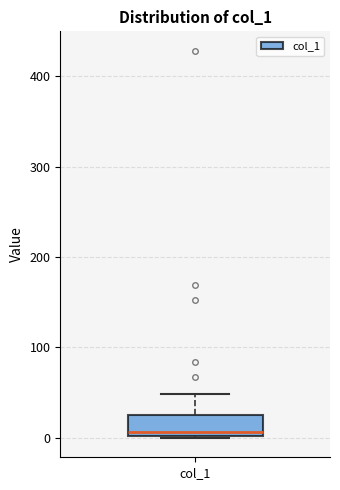

Where does the median line of the box for col_1 sit on the y-axis? The values are not printed on the chart, so give them approximately, as read against the axis.

10